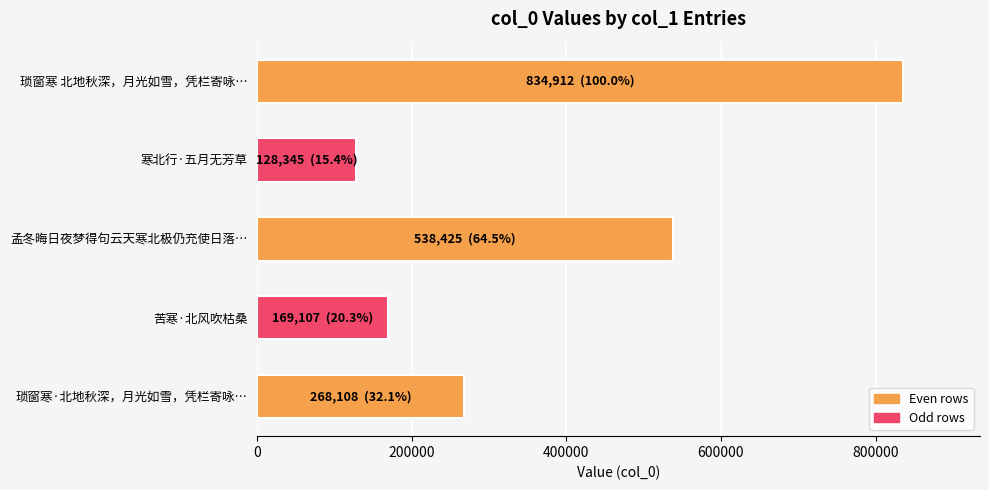

Reading bottom to top, transcribe all the data shown in this chart.

琐窗寒·北地秋深，月光如雪，凭栏寄咏…=268108	苦寒·北风吹枯桑=169107	孟冬晦日夜梦得句云天寒北极仍充使日落…=538425	寒北行·五月无芳草=128345	琐窗寒 北地秋深，月光如雪，凭栏寄咏…=834912